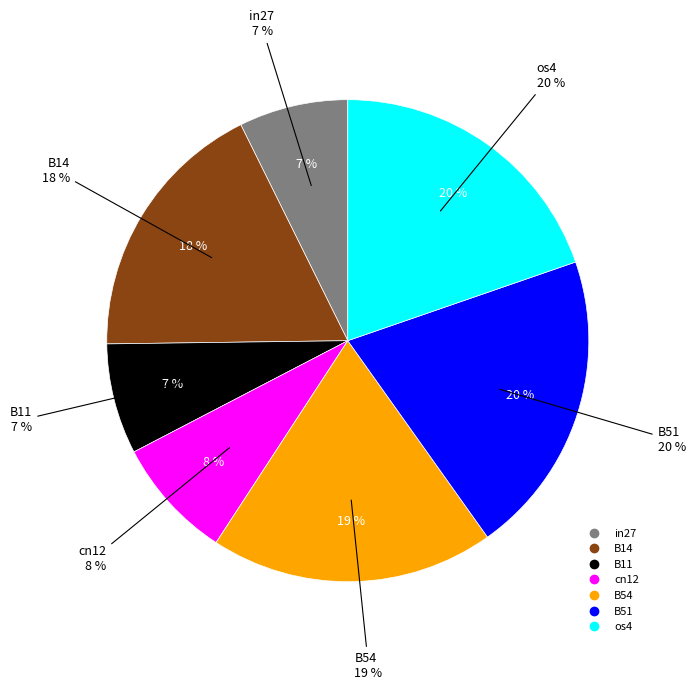

Between B54 and os4, which is larger?

os4